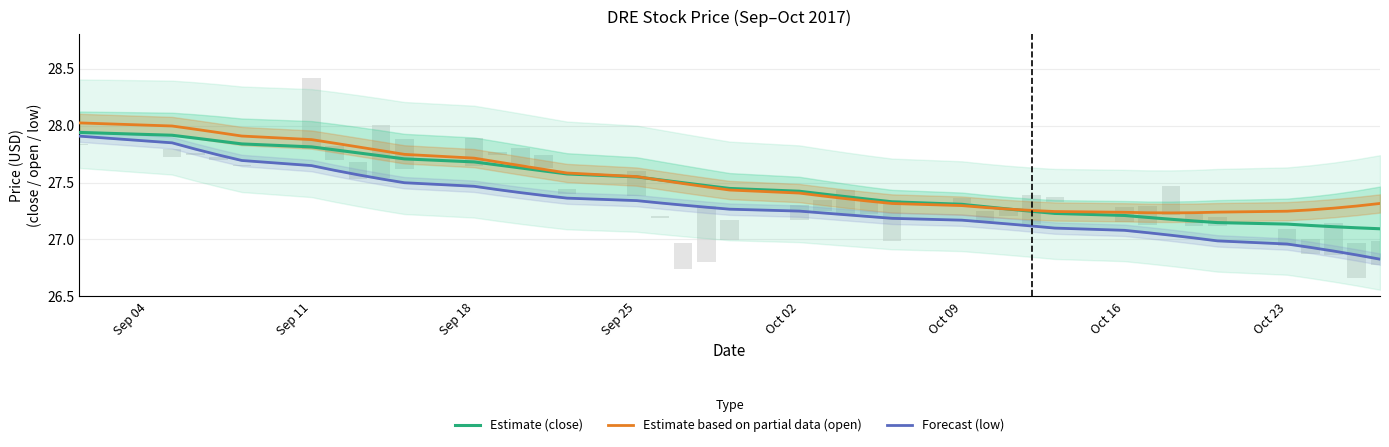

What is the difference between the second highest and minimum values in the Forecast (low) series?

1.0